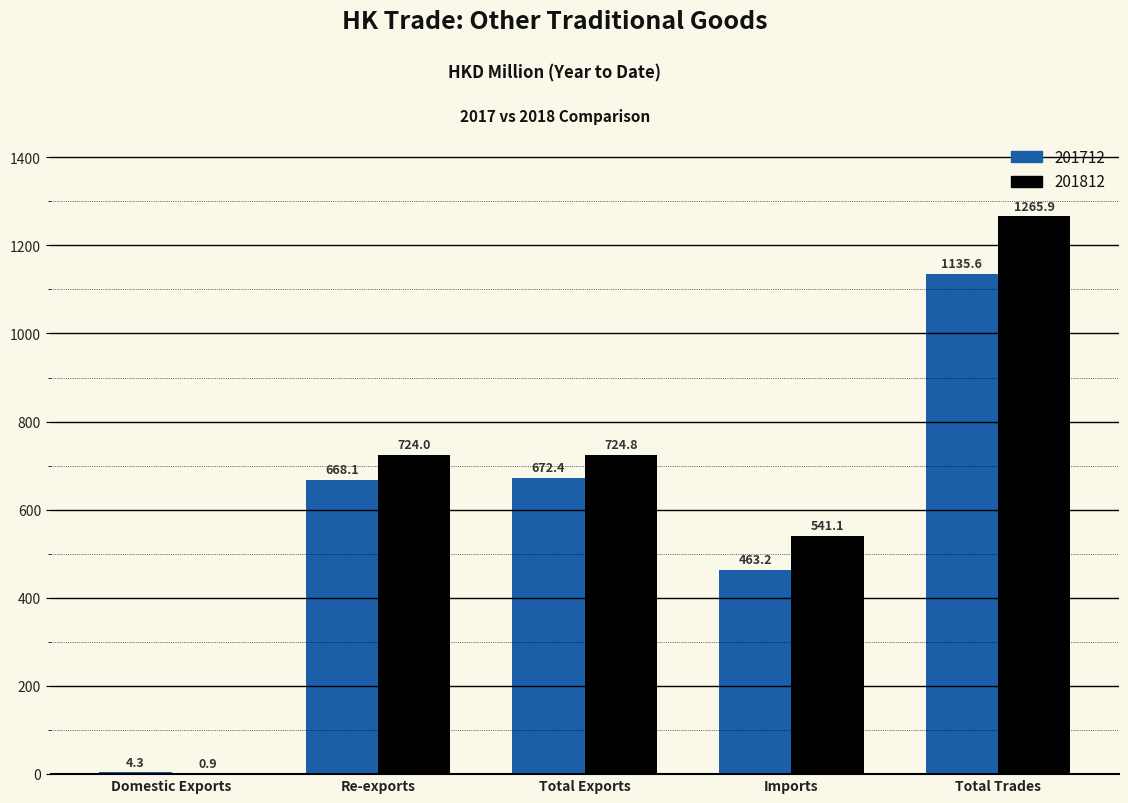

What is the sum of all 201812 values?

3256.7